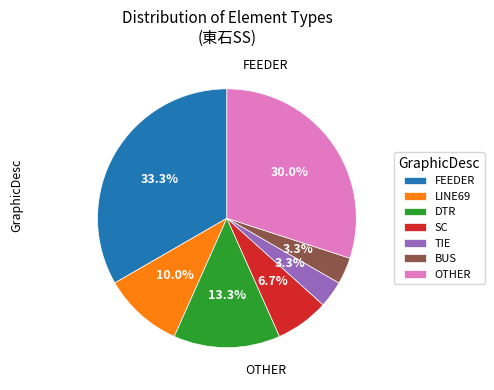

Count the number of slices in the pie.

7